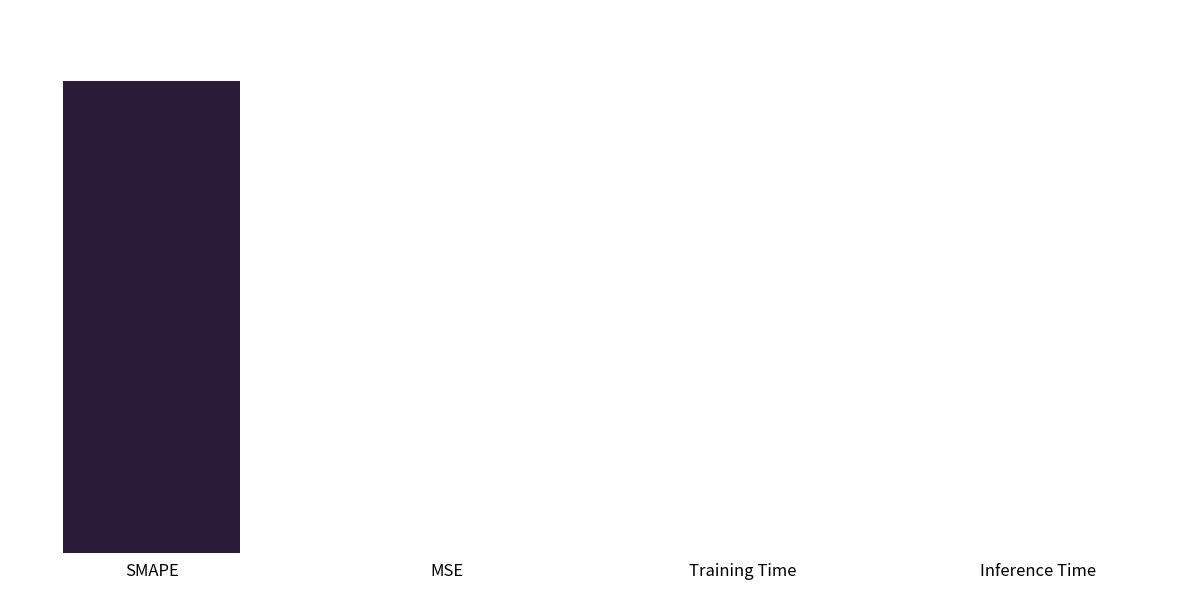

Is it true that the value at SMAPE is 75.2?

False